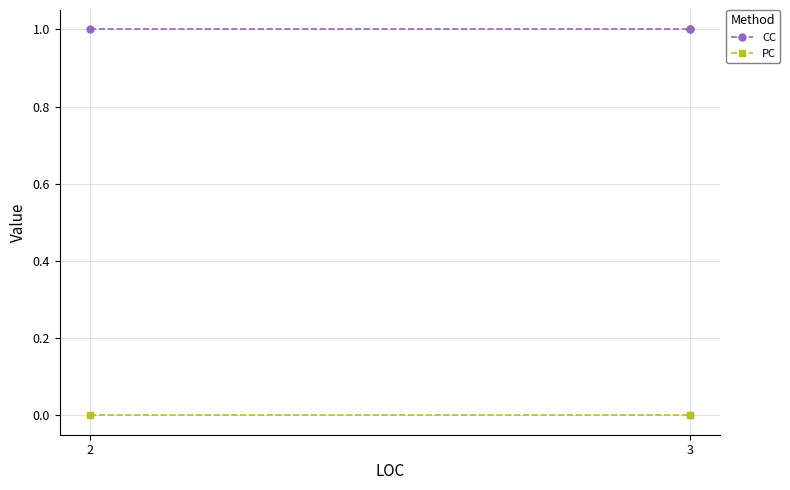

At which label does CC reach its minimum?

2